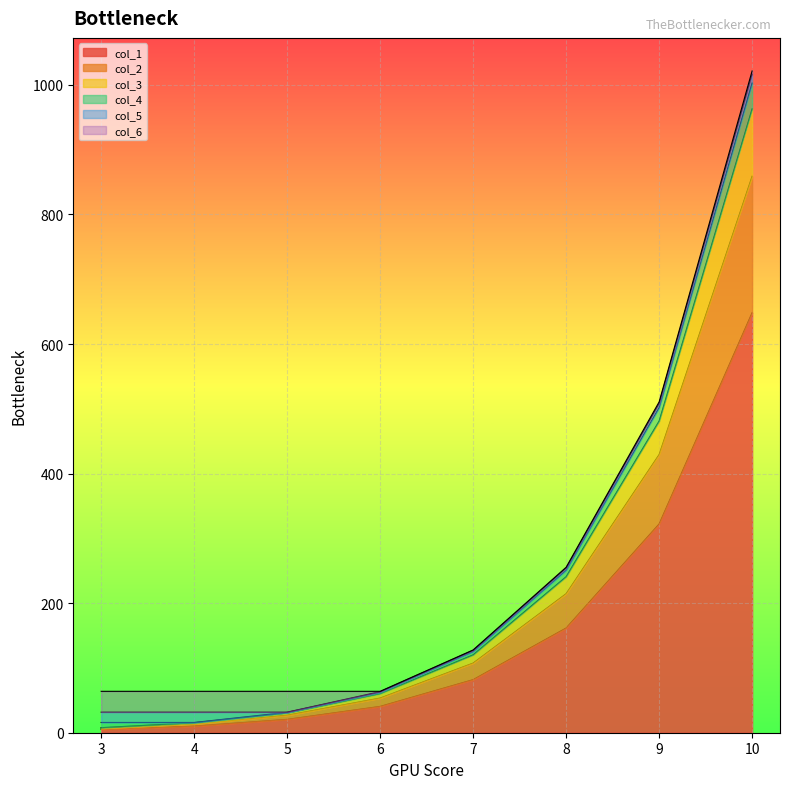

At how many categories does at least one series exceed 917?

1